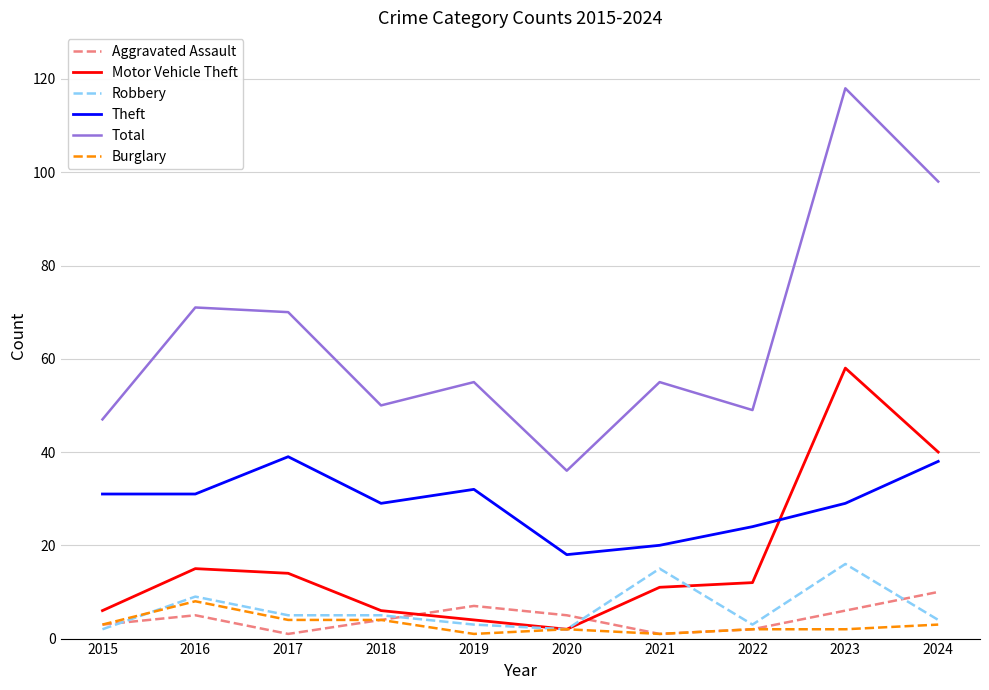

The value of Theft at 2020 is 25. True or false?

False